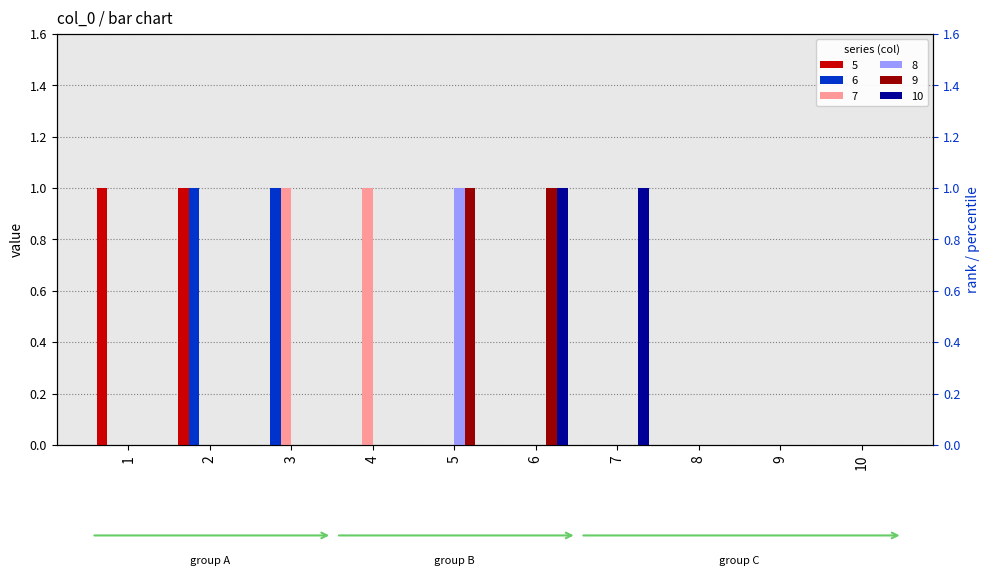

At 4, list the series in order from smallest to largest.

5, 6, 8, 9, 10, 7